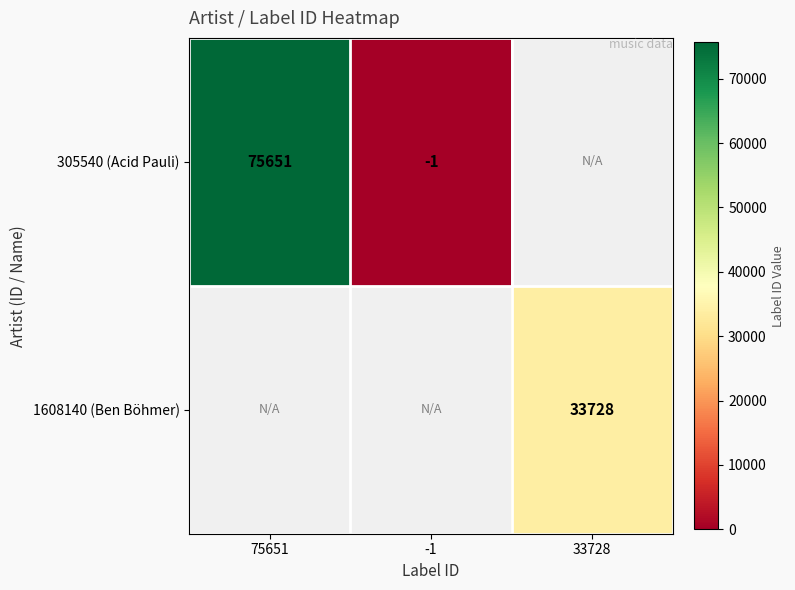

What is the minimum value shown in the chart?

-1.0